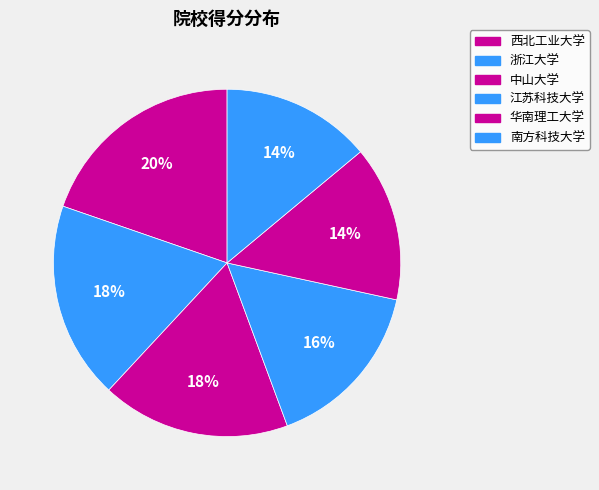

What is the largest slice in the pie chart?

西北工业大学